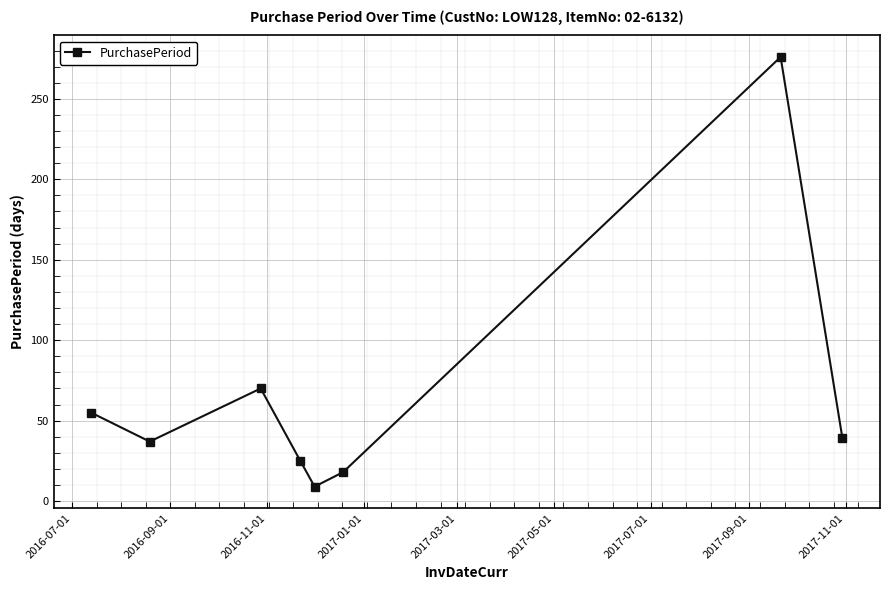

How many lines are shown in the chart?

1